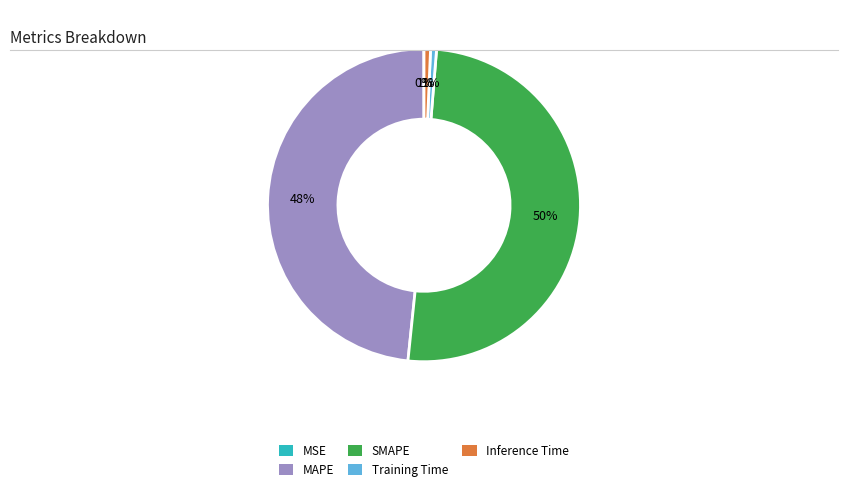

To the nearest percent, what portion does Inference Time represent?

1%